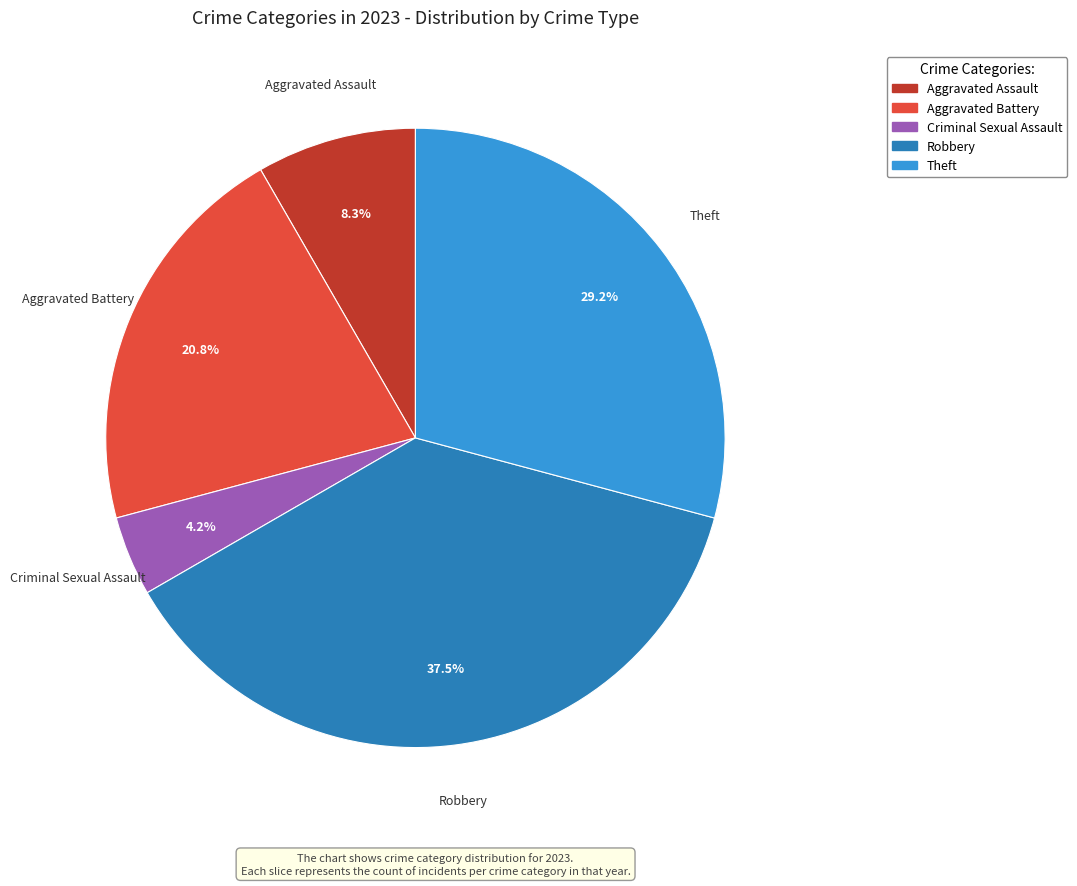

Is there a majority slice in this chart?

No